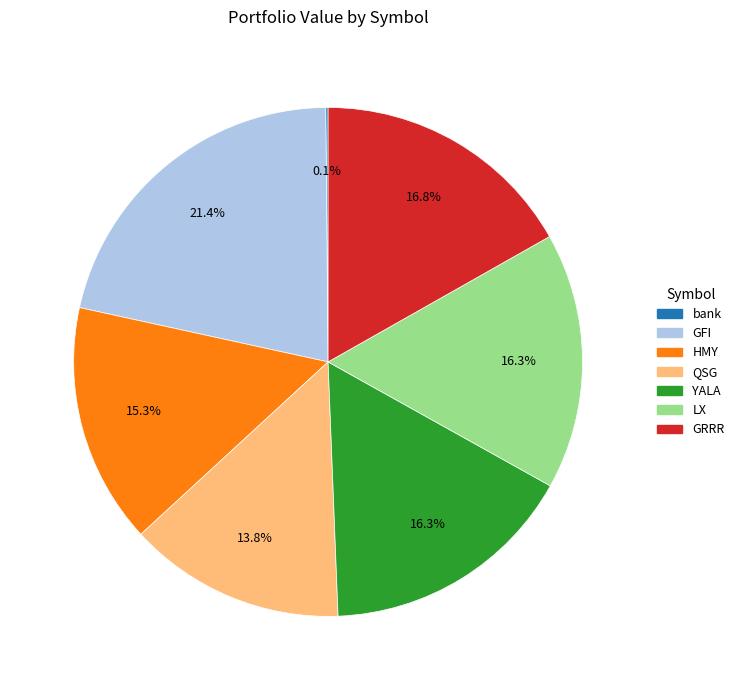

What is the largest slice in the pie chart?

GFI